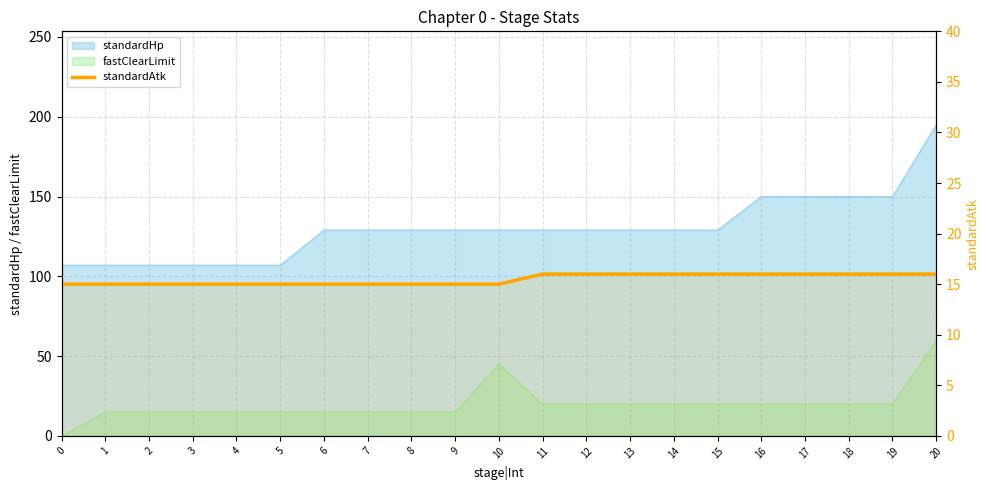

Is it true that the value at 15 is 16?

True